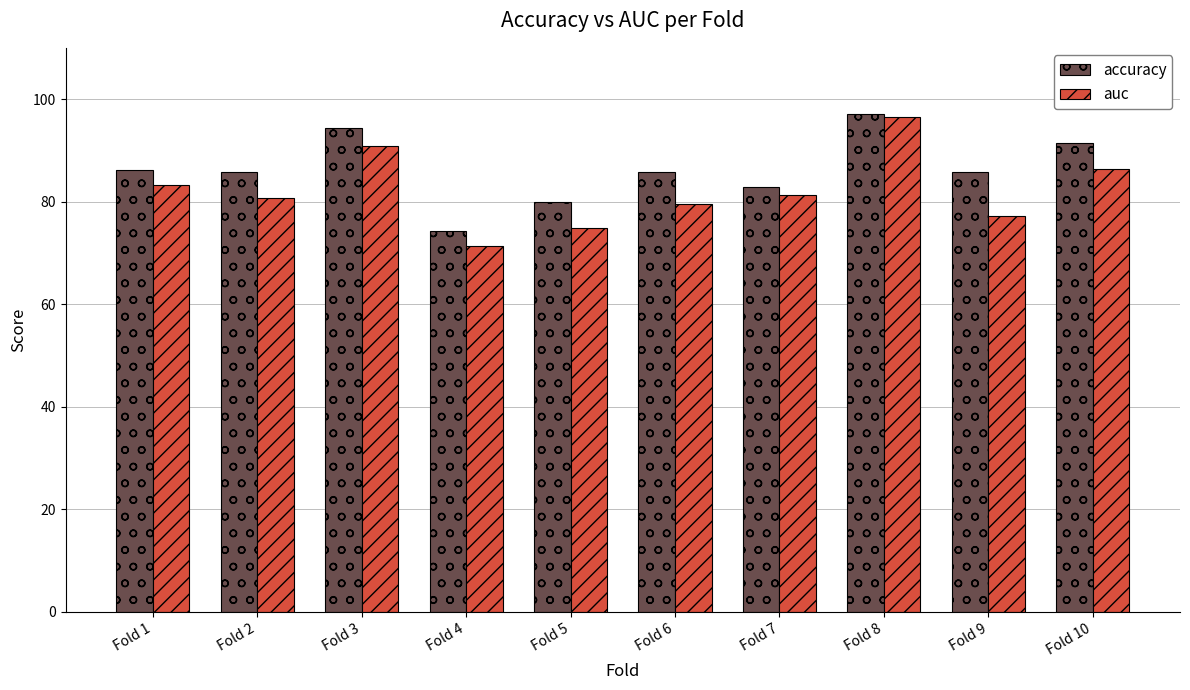

Rank the series at Fold 5 from lowest to highest value.

auc, accuracy